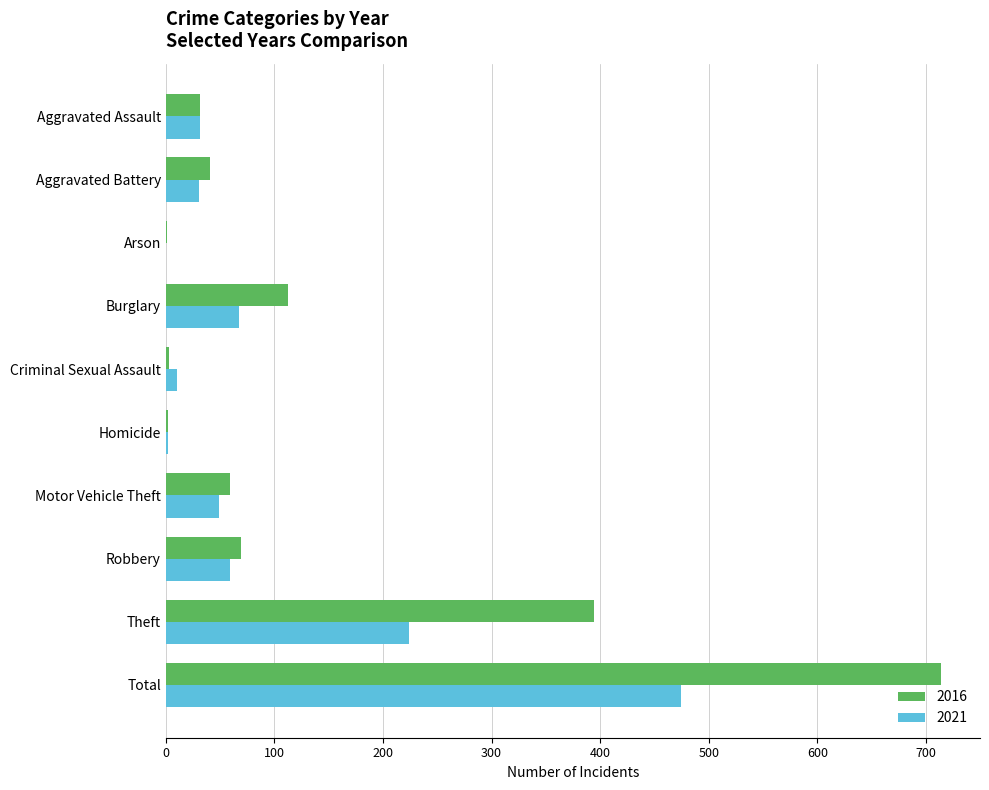

What is the sum of all 2021 values?

948